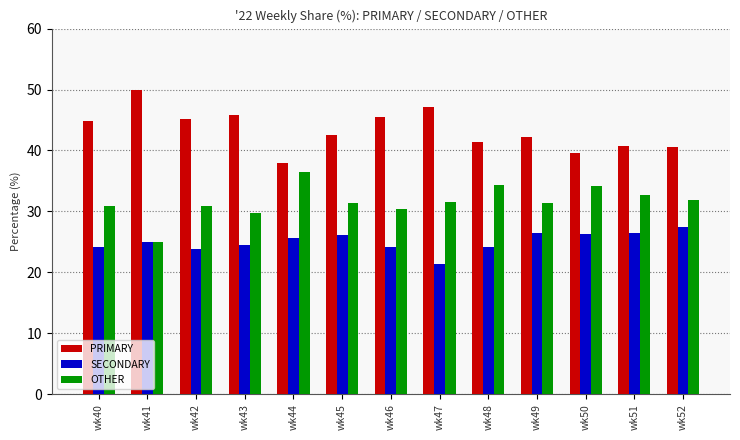

Is the value of OTHER at wk41 greater than the value of SECONDARY at wk49?

No